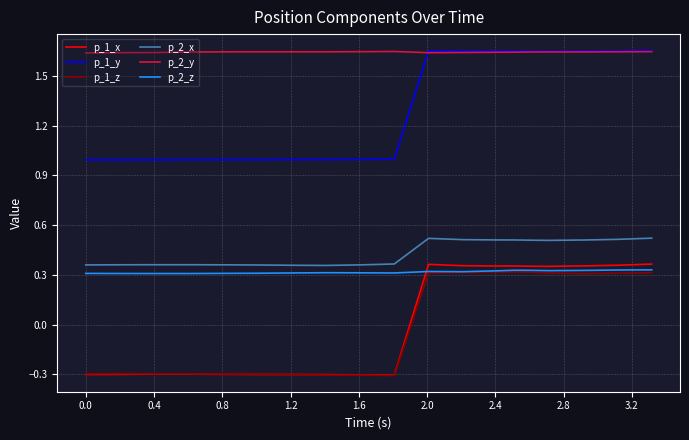

Which series has the largest total across all categories?

p_2_y